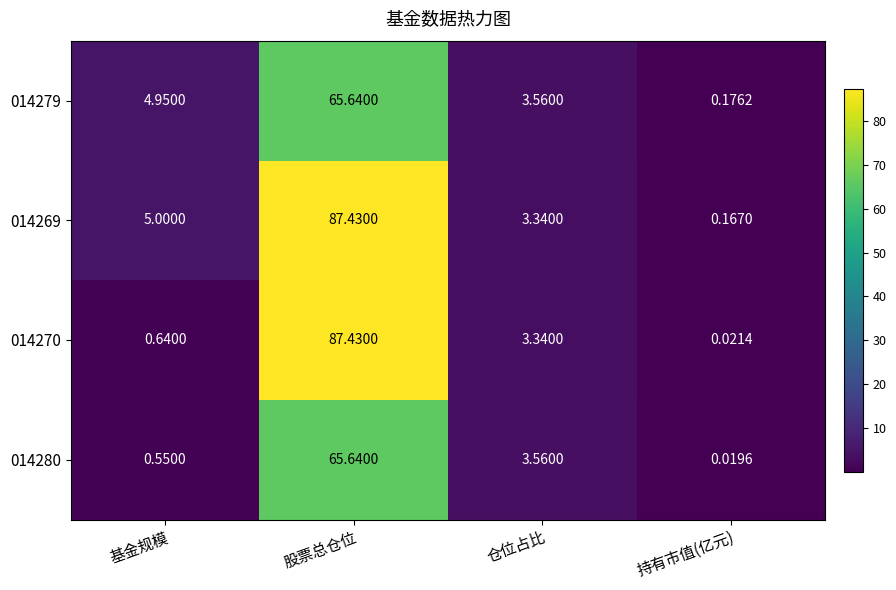

Where does the 014280 series first go above 3?

股票总仓位